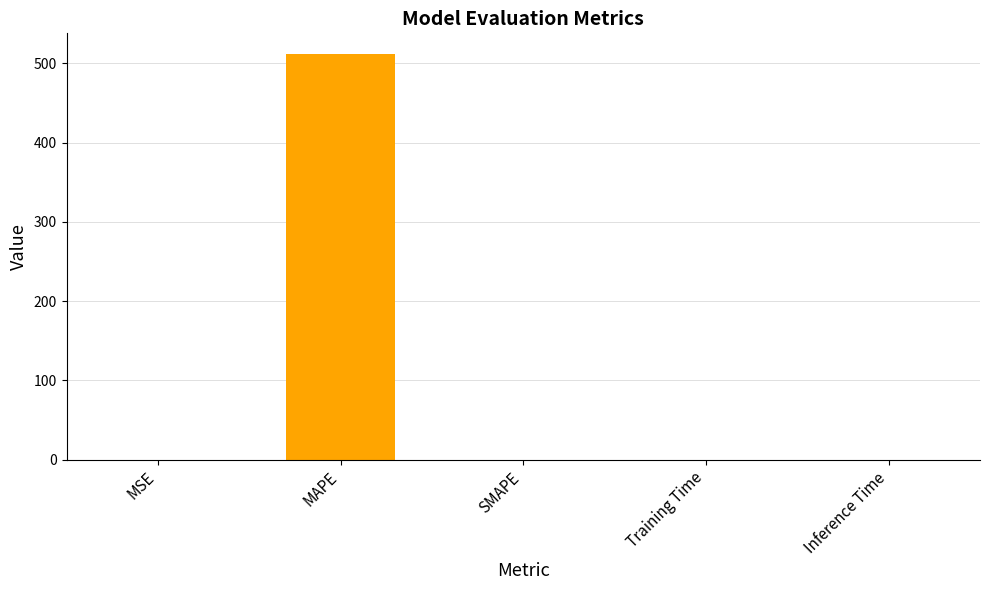

Which category has the highest value across all series?

MAPE